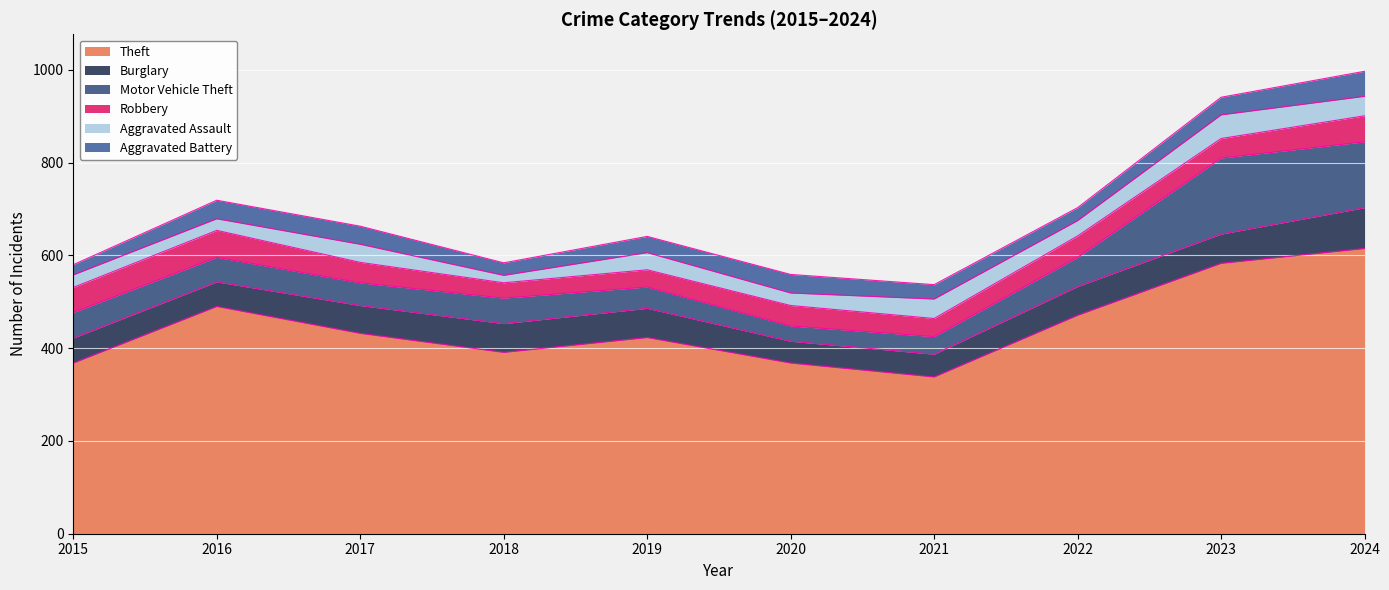

At which label does Robbery reach its peak?

2016